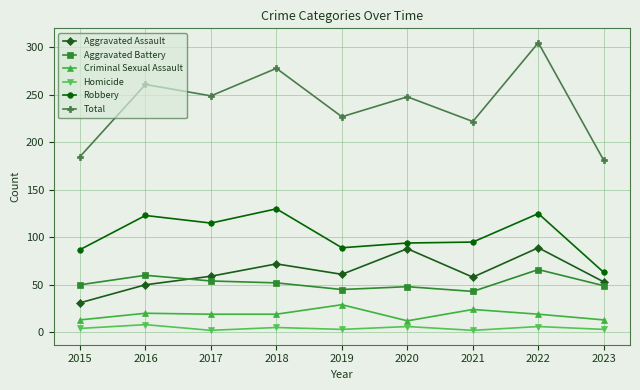

What value does the Total series have at 2017?

249